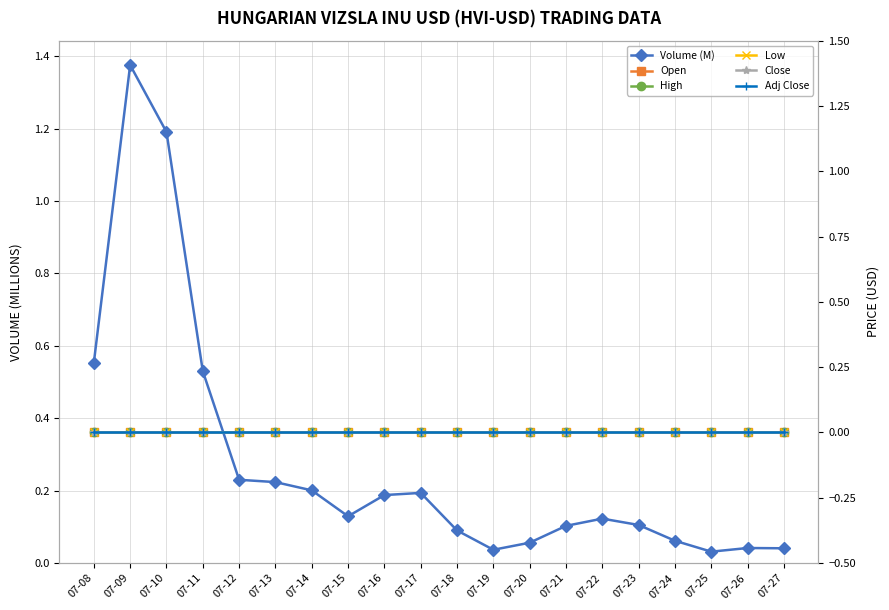

Which series has the largest total across all categories?

Volume (M)